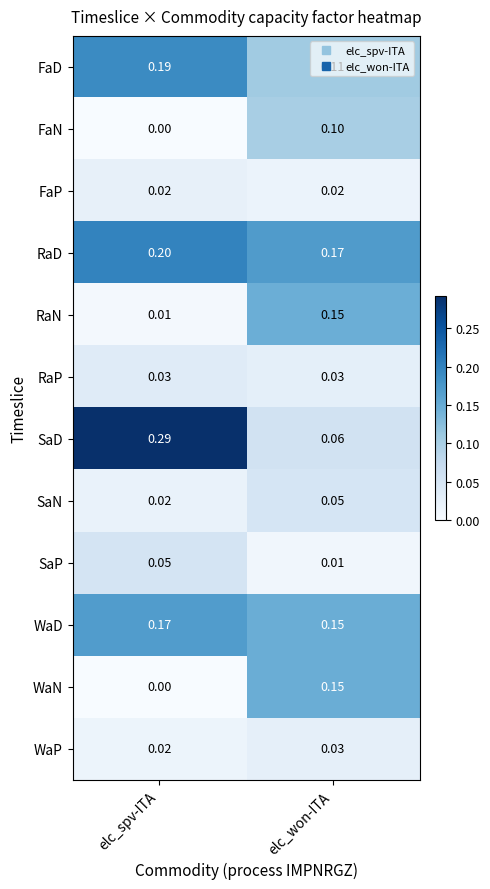

Where is RaD nearest to the value 0?

elc_won-ITA